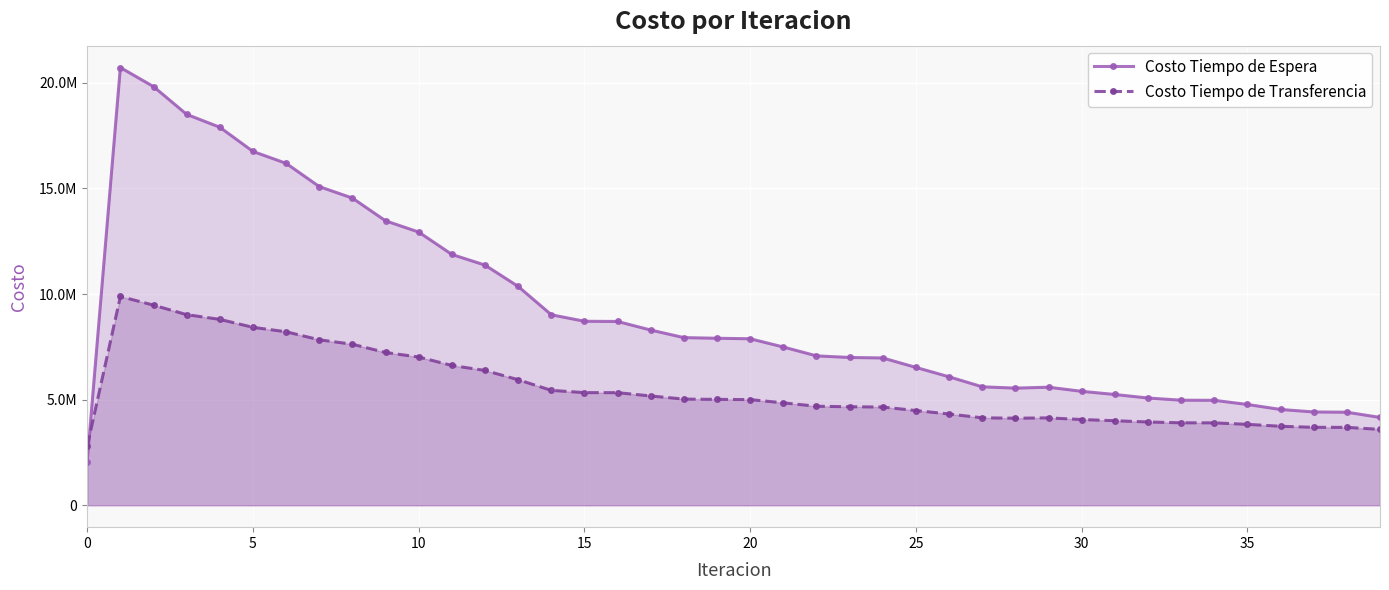

What is the smallest value displayed?

2072436.6